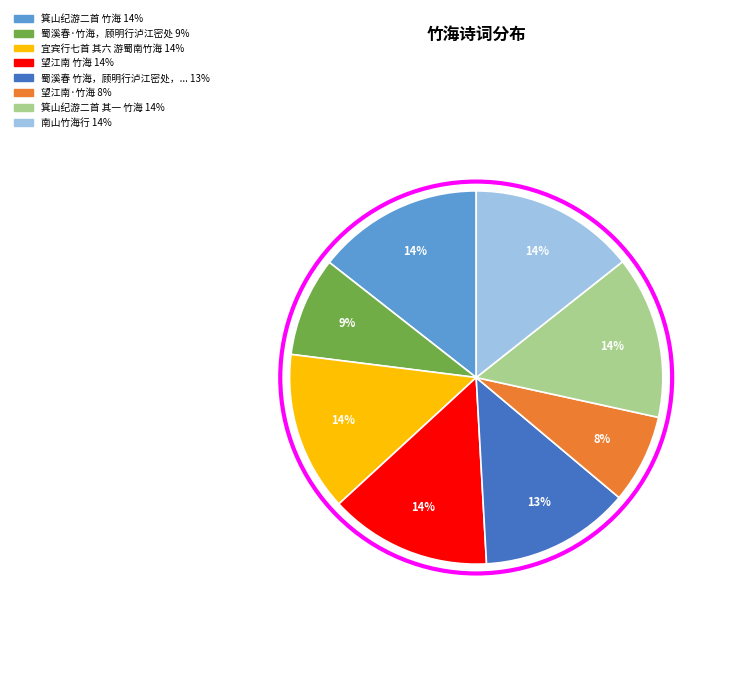

Count the number of slices in the pie.

8